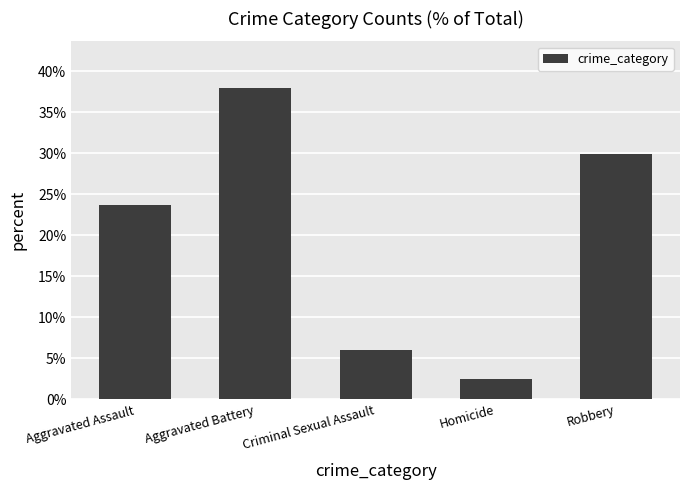

What is the difference between the maximum and minimum values?

0.4